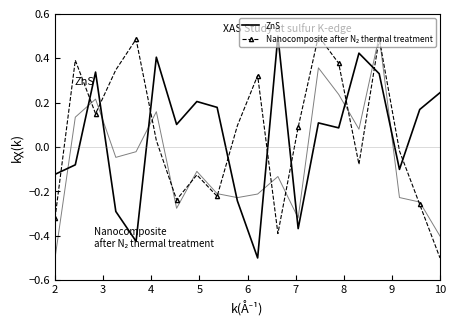

Rank the series by their average value, from lowest to highest.

ZnS, Nanocomposite after N2 thermal treatment